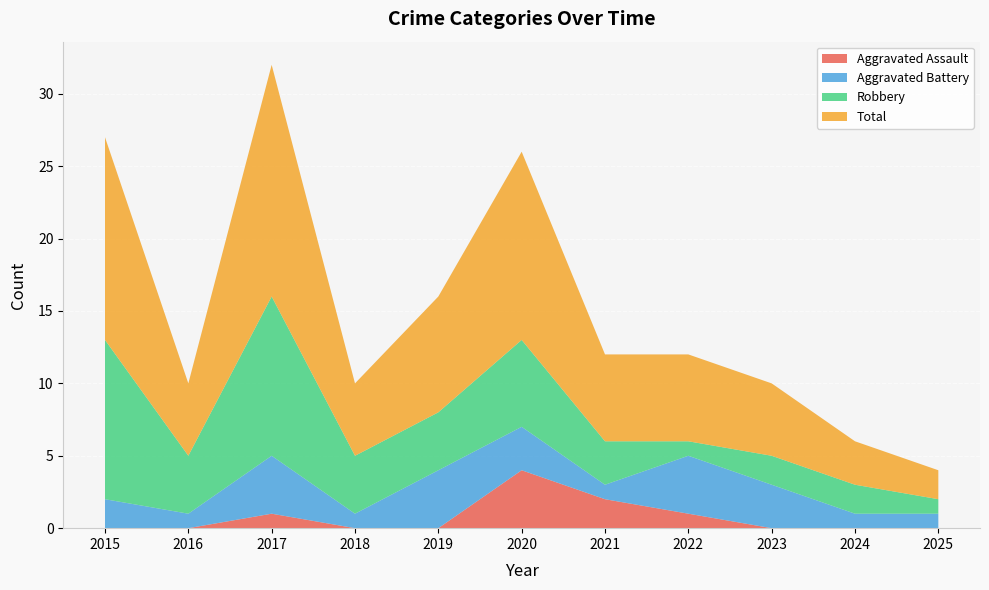

Reading left to right, list all the values displayed in this chart.

Aggravated Assault: 2015=0	2016=0	2017=1	2018=0	2019=0	2020=4	2021=2	2022=1	2023=0	2024=0	2025=0
Aggravated Battery: 2015=2	2016=1	2017=4	2018=1	2019=4	2020=3	2021=1	2022=4	2023=3	2024=1	2025=1
Robbery: 2015=11	2016=4	2017=11	2018=4	2019=4	2020=6	2021=3	2022=1	2023=2	2024=2	2025=1
Total: 2015=14	2016=5	2017=16	2018=5	2019=8	2020=13	2021=6	2022=6	2023=5	2024=3	2025=2